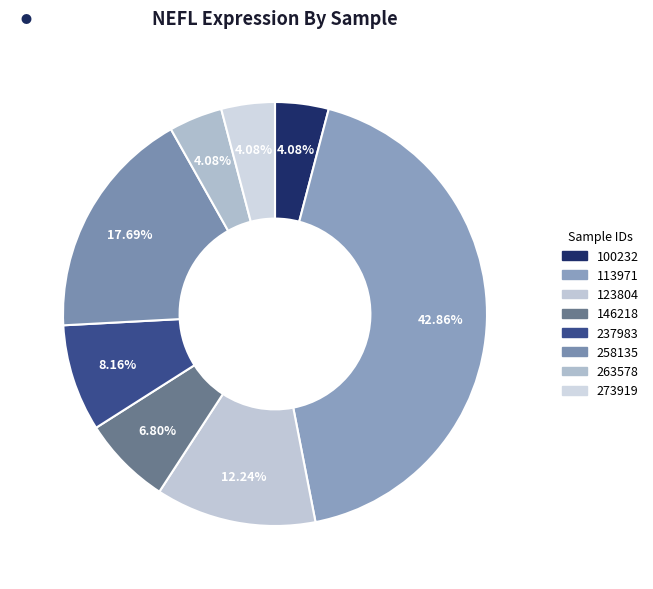

How many segments does this pie chart have?

8